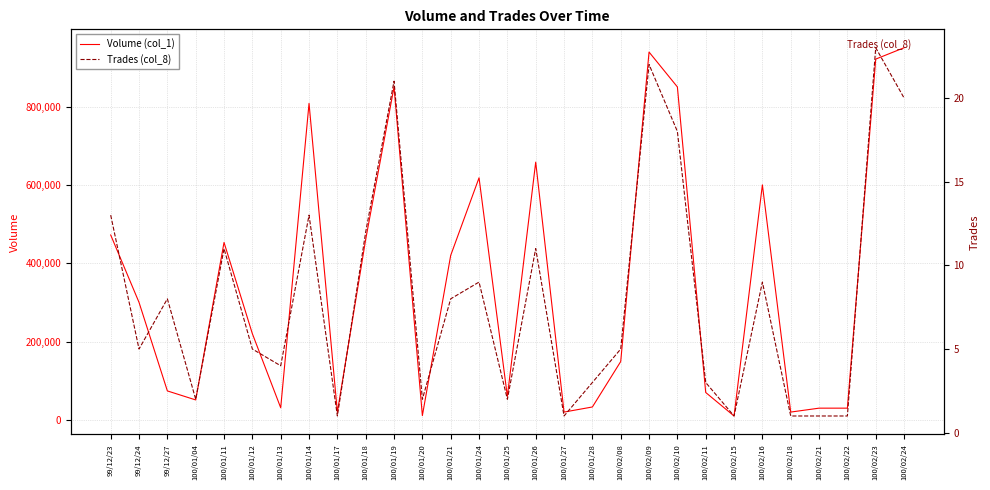

Between 100/01/18 and 100/02/09, which is larger?

100/02/09